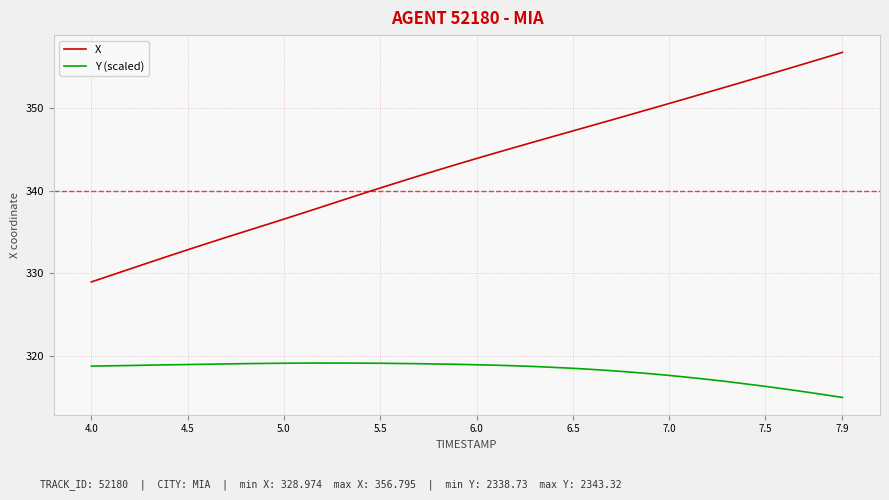

Which series has the widest spread of values?

X